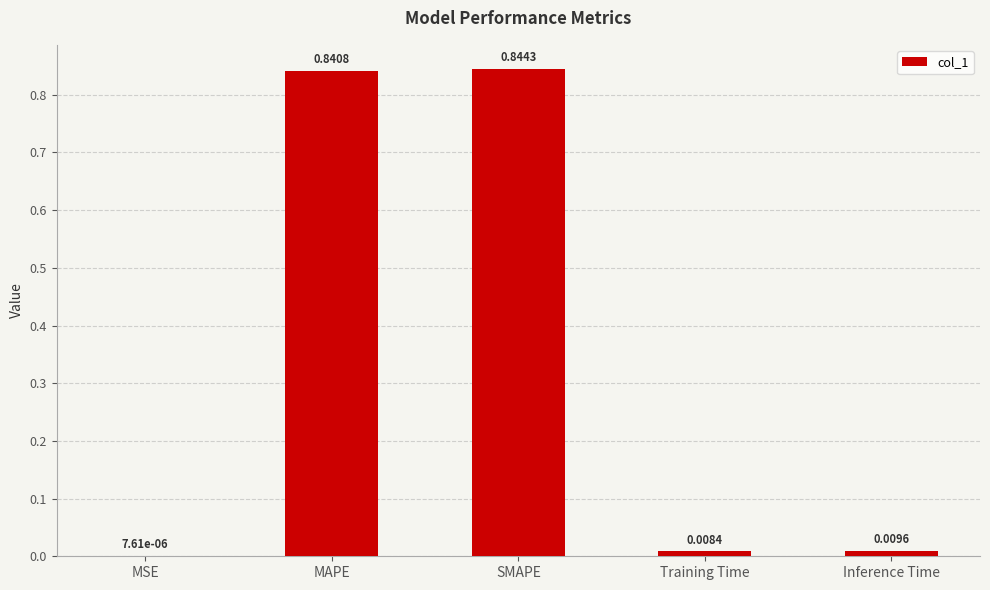

What is the sum of all values?

1.7